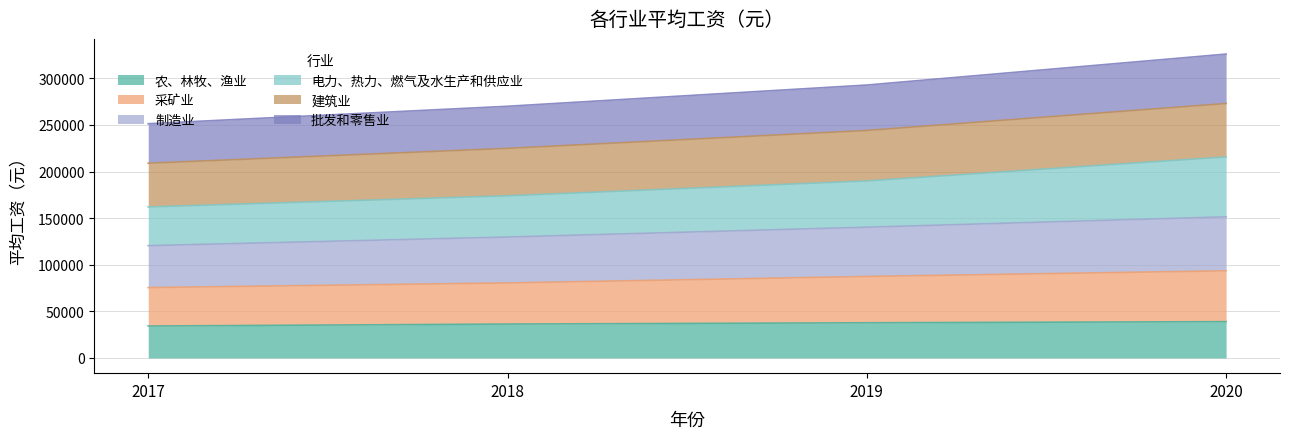

What are all the series names shown in the legend?

农、林牧、渔业, 采矿业, 制造业, 电力、热力、燃气及水生产和供应业, 建筑业, 批发和零售业